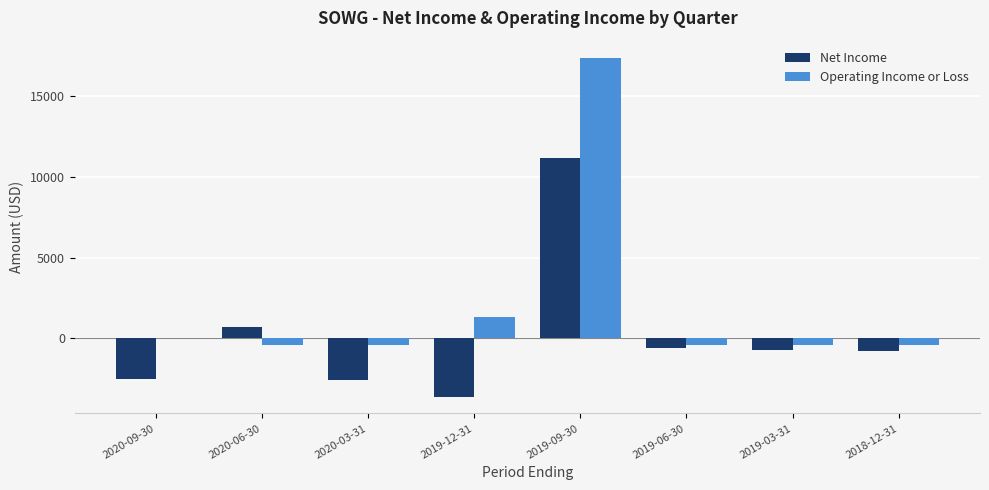

The value of Net Income at 2020-03-31 is -752. True or false?

False